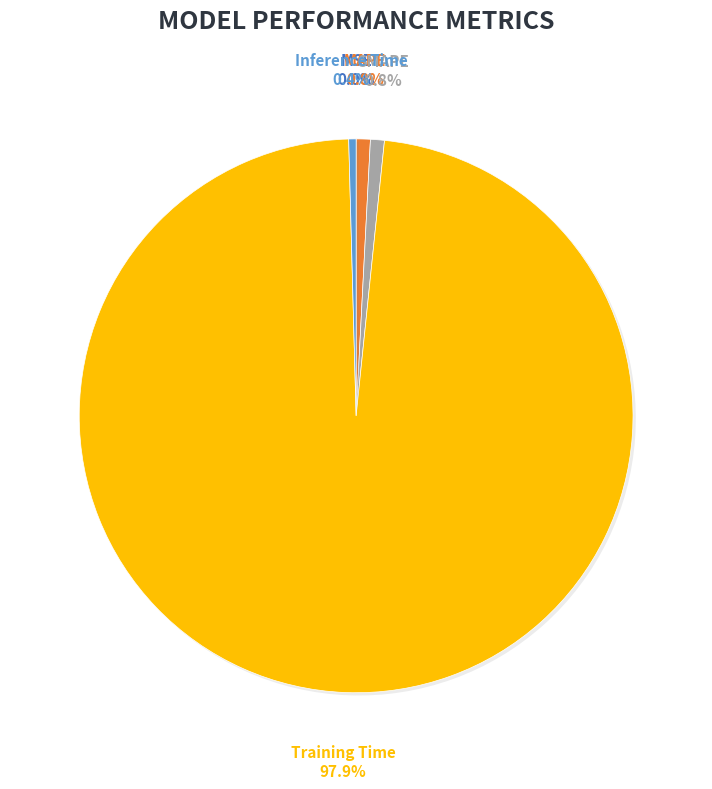

Is it true that MAPE is 11% of the pie?

False